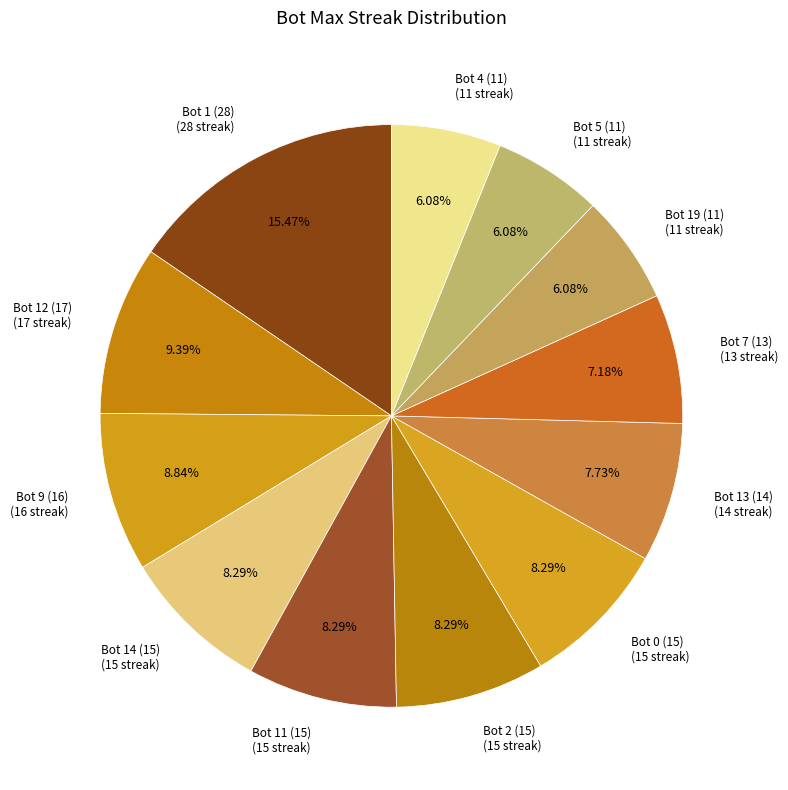

How many segments does this pie chart have?

12